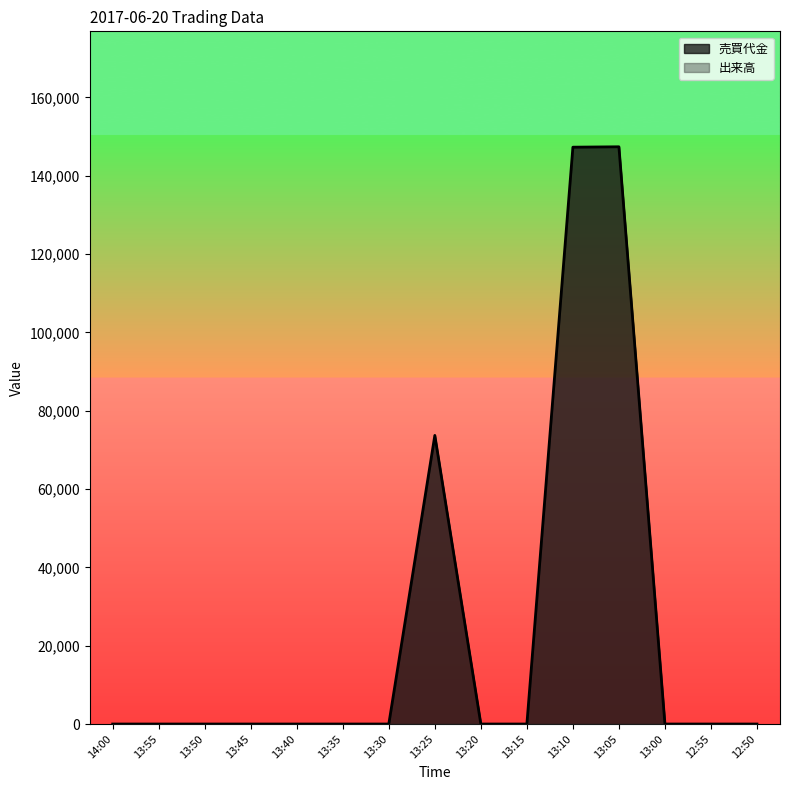

What position from the right is 13:35?

10